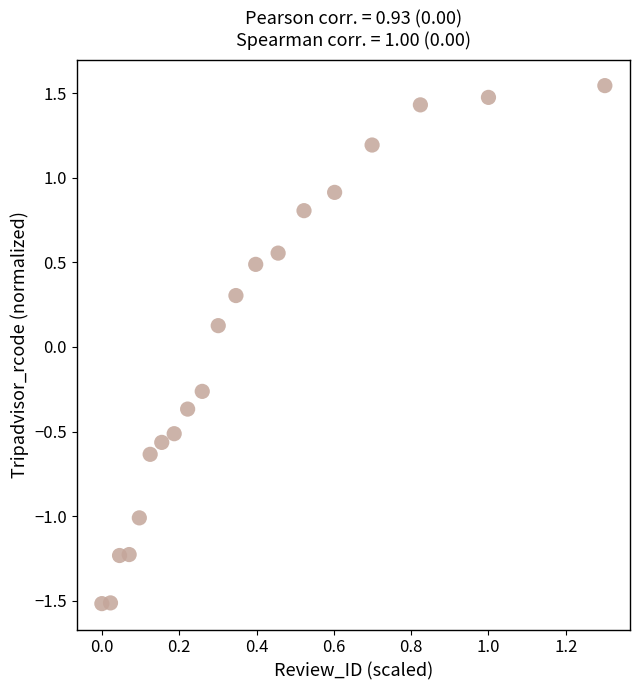

What is the range of Y values (max minus min)?

3.1